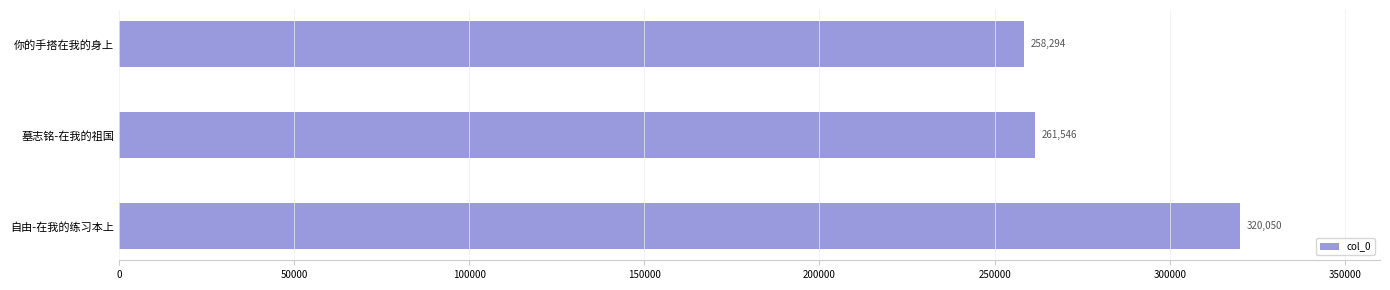

What is the sum of all values?

839890